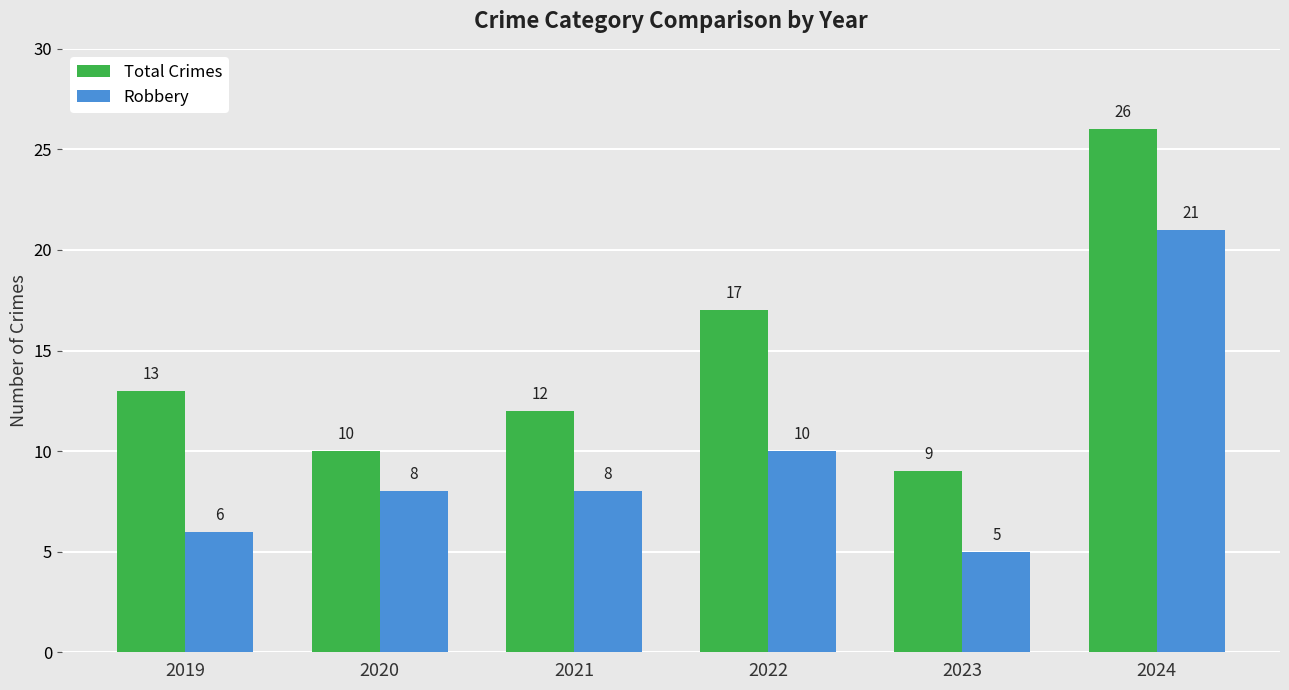

Reading right to left, transcribe all the data shown in this chart.

Total Crimes: 2024=26	2023=9	2022=17	2021=12	2020=10	2019=13
Robbery: 2024=21	2023=5	2022=10	2021=8	2020=8	2019=6